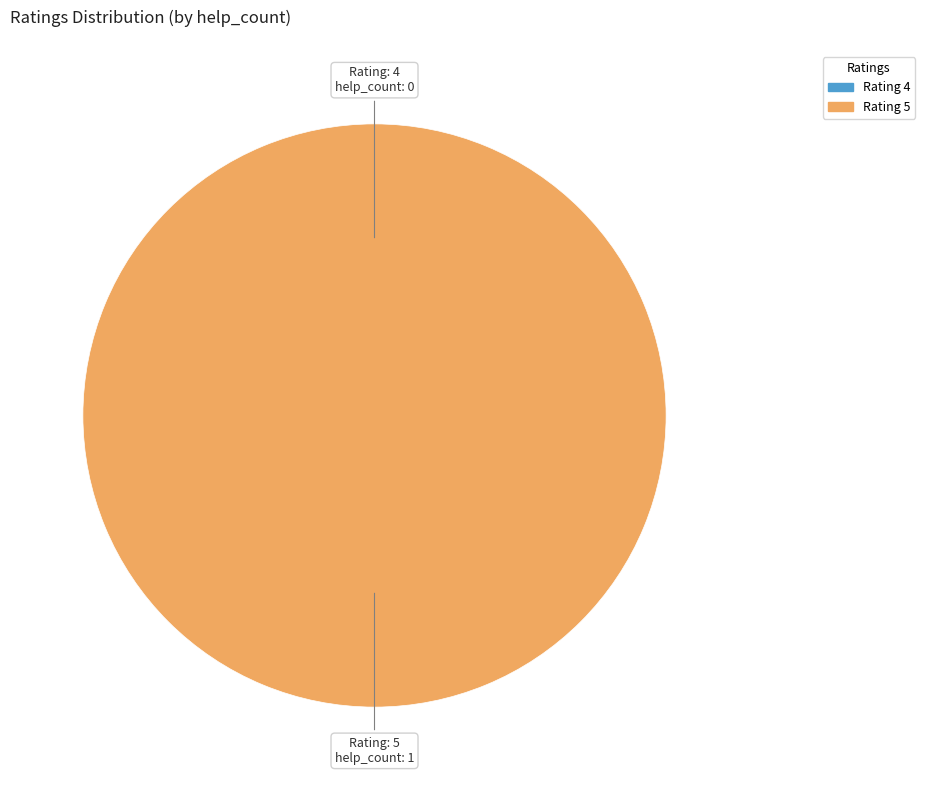

Which category accounts for the majority?

5